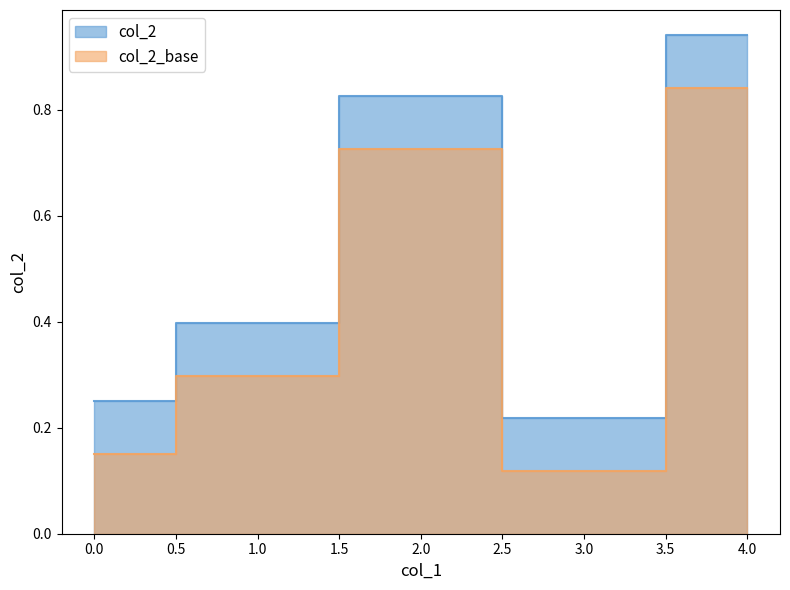

What is the greatest value displayed?

0.9